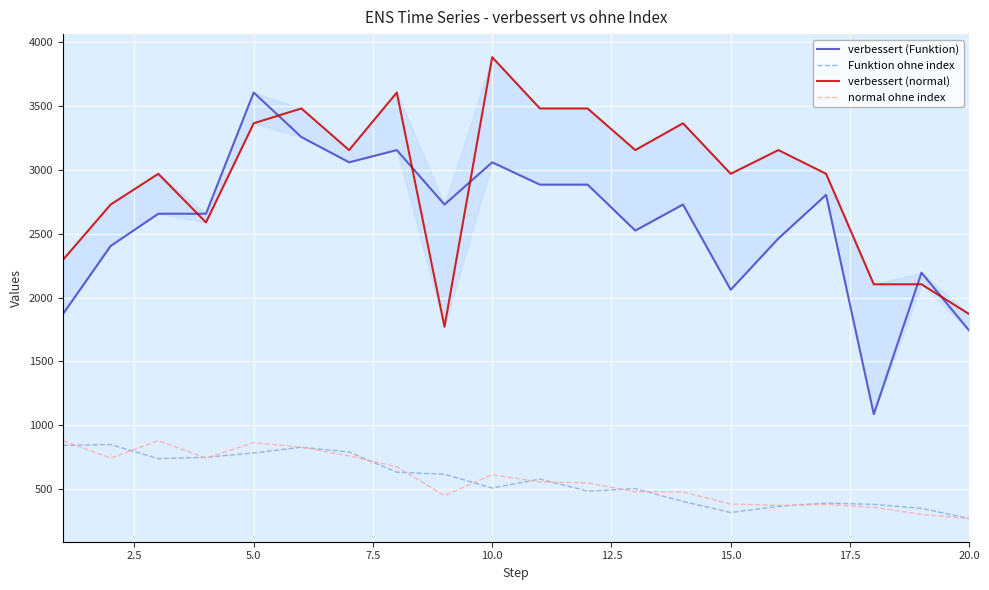

The value of normal ohne index at 10.0 is 612. True or false?

True